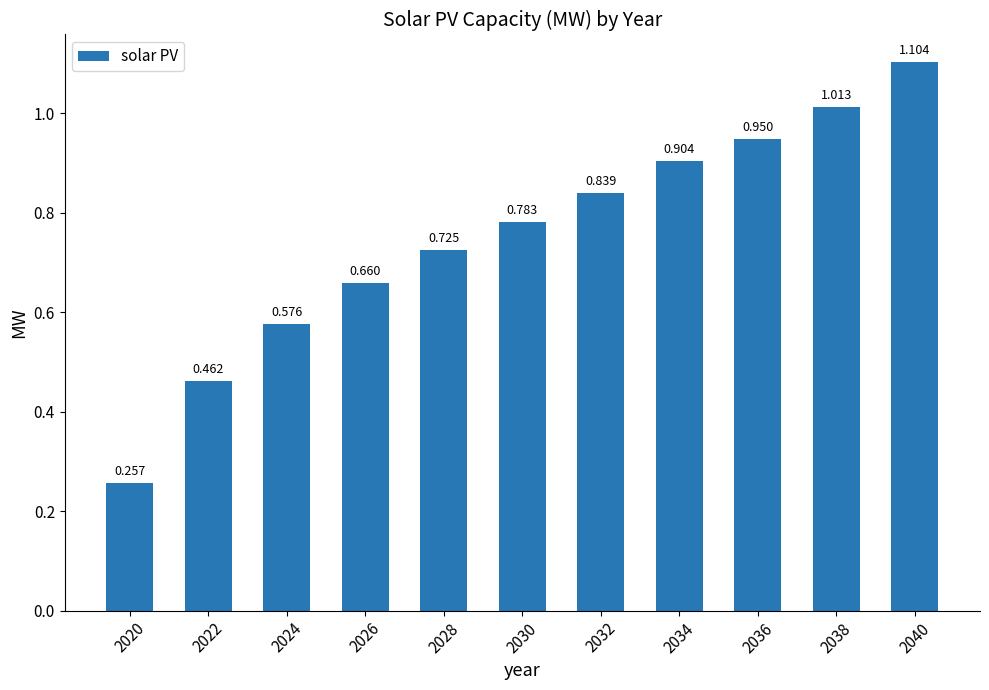

Reading left to right, extract all data points from this chart.

2020=0.3	2022=0.5	2024=0.6	2026=0.7	2028=0.7	2030=0.8	2032=0.8	2034=0.9	2036=0.9	2038=1.0	2040=1.1